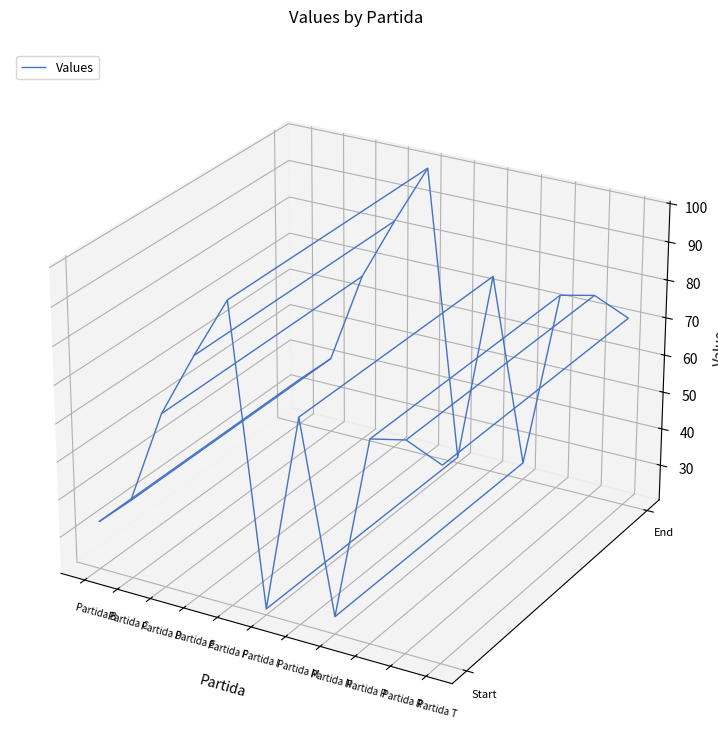

Reading left to right, list all the values displayed in this chart.

33	41	66	83	99	22	74	25	73	75	71